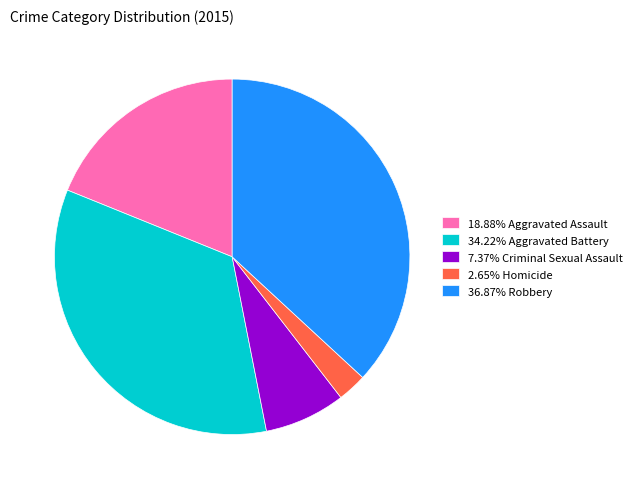

Is there a majority slice in this chart?

No